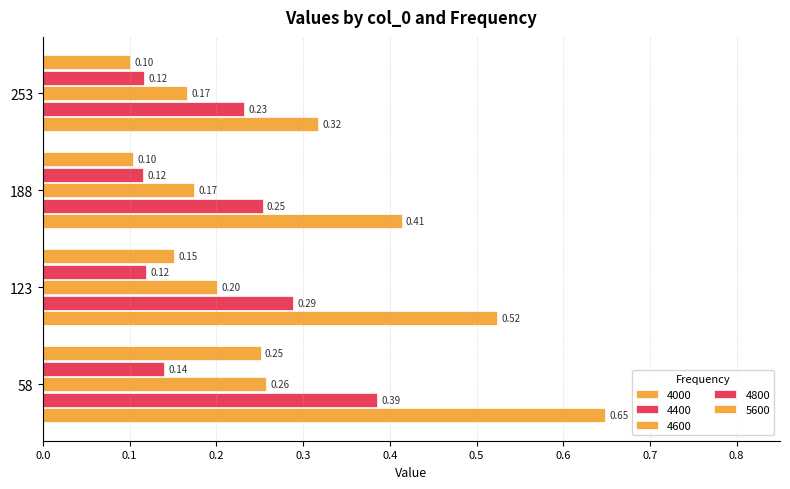

Rank the categories by 4600 value from lowest to highest.

253, 188, 123, 58